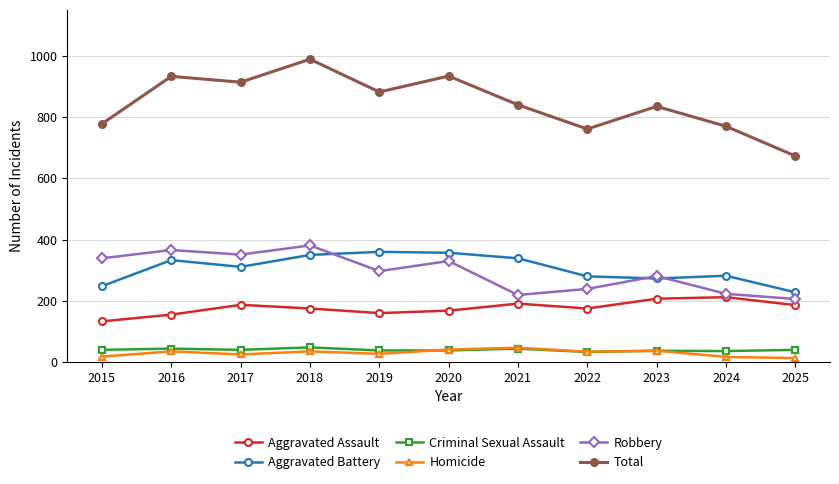

What is the value of the Aggravated Assault point at the 6th from the left?

168